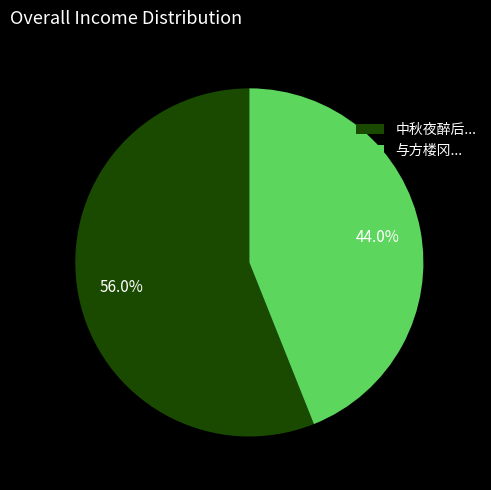

Does any single category account for the majority?

Yes